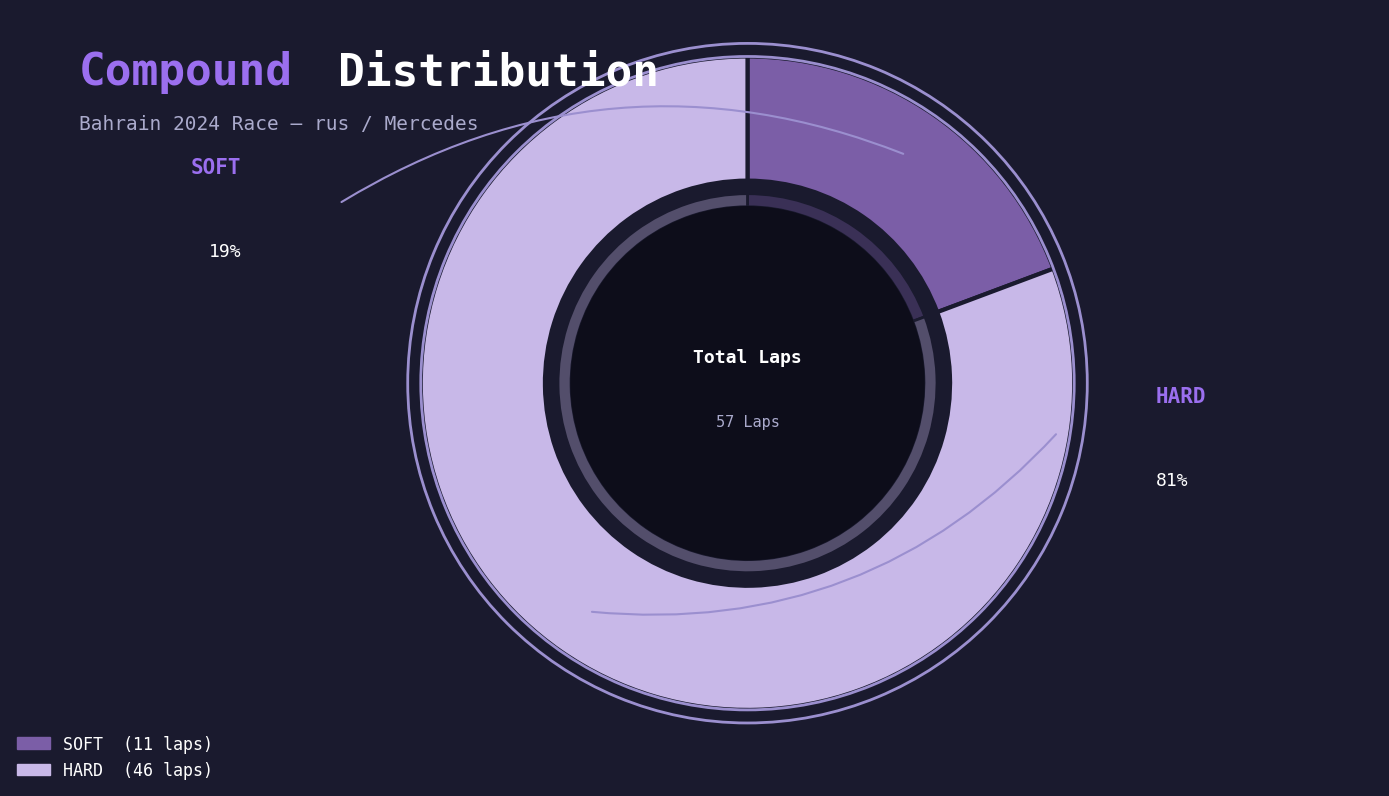

Rank the categories by value from lowest to highest.

SOFT, HARD